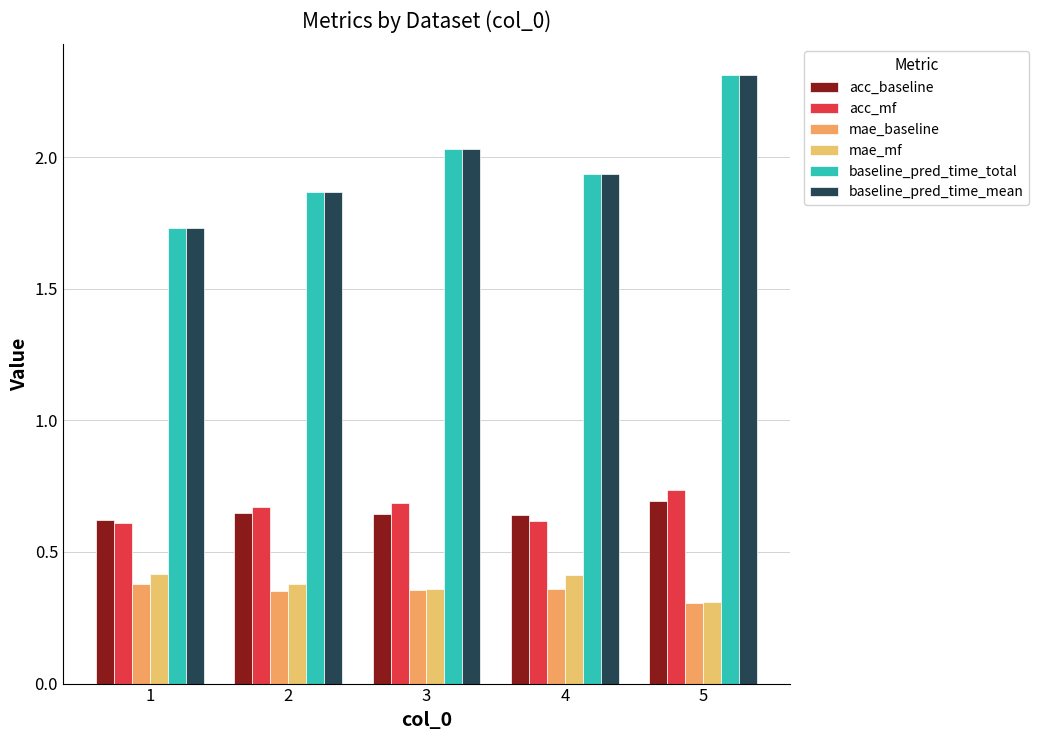

Count the number of data series in this chart.

6